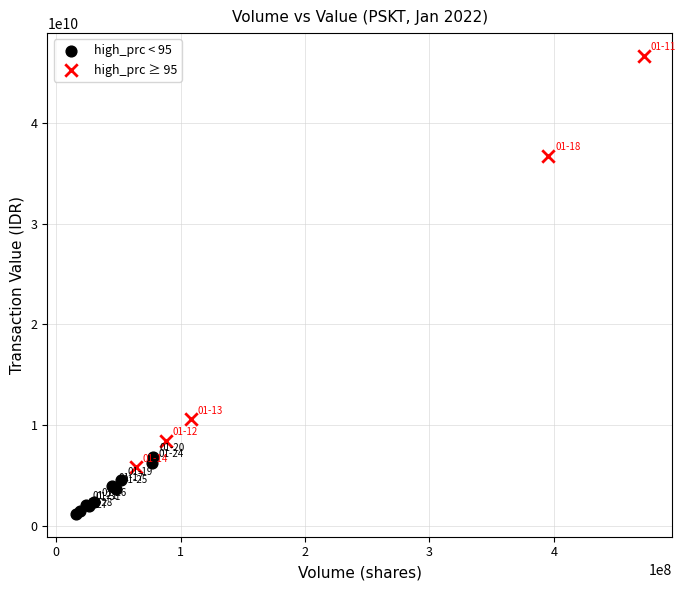

Which series contains the highest Y value?

high_prc ≥ 95